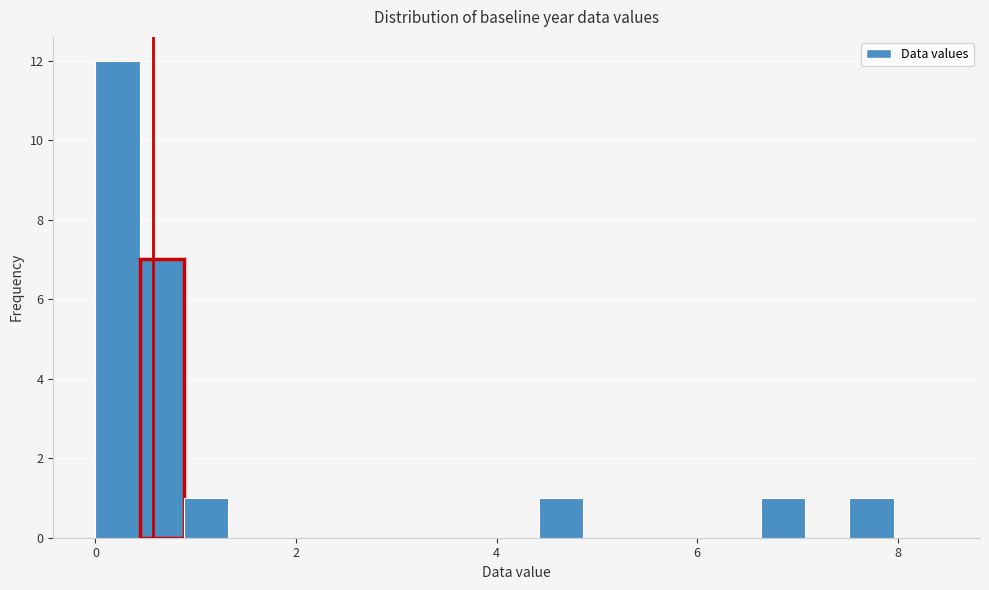

Read against the x-axis, roughly where is the centre of the tallest bar?

0.2